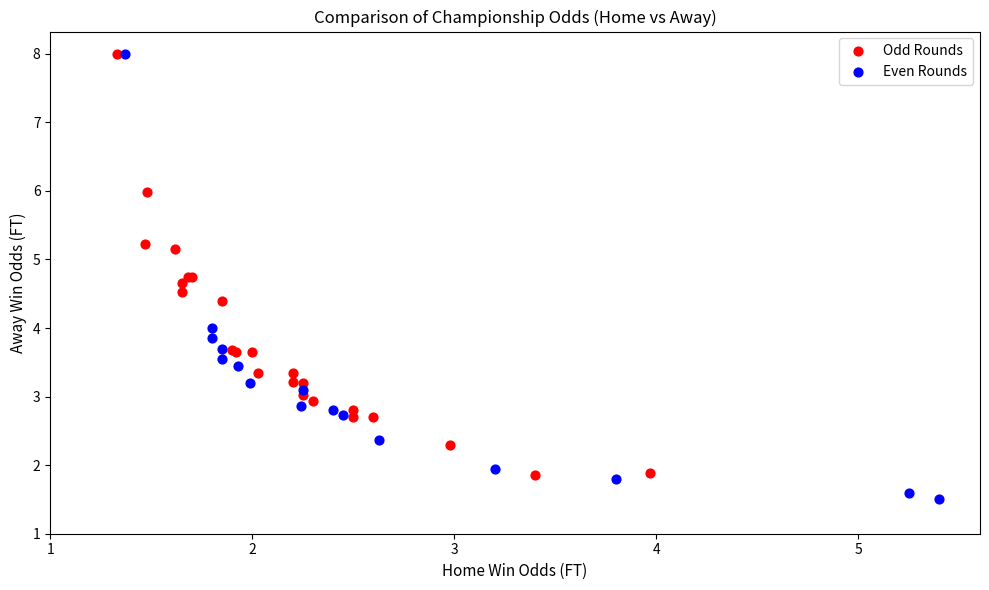

Which series reaches the minimum Y coordinate?

Even Rounds